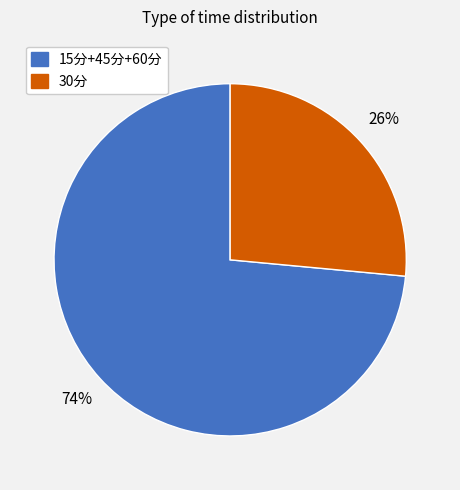

To the nearest percent, what is the average slice percentage?

50%